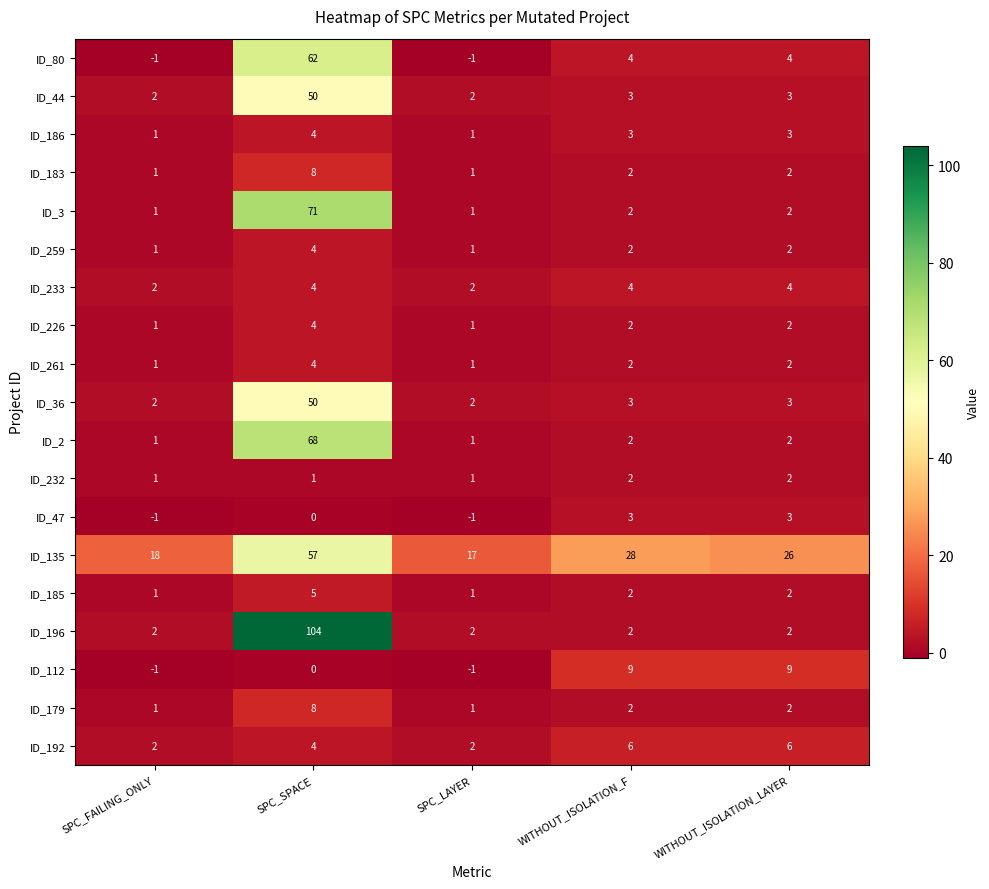

What is the minimum value shown in the chart?

-1